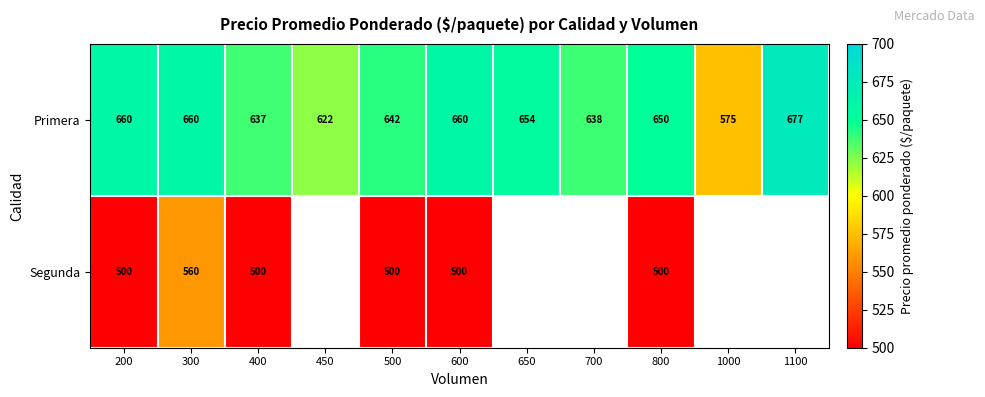

Read the Primera value at 450, to the nearest 5.

620